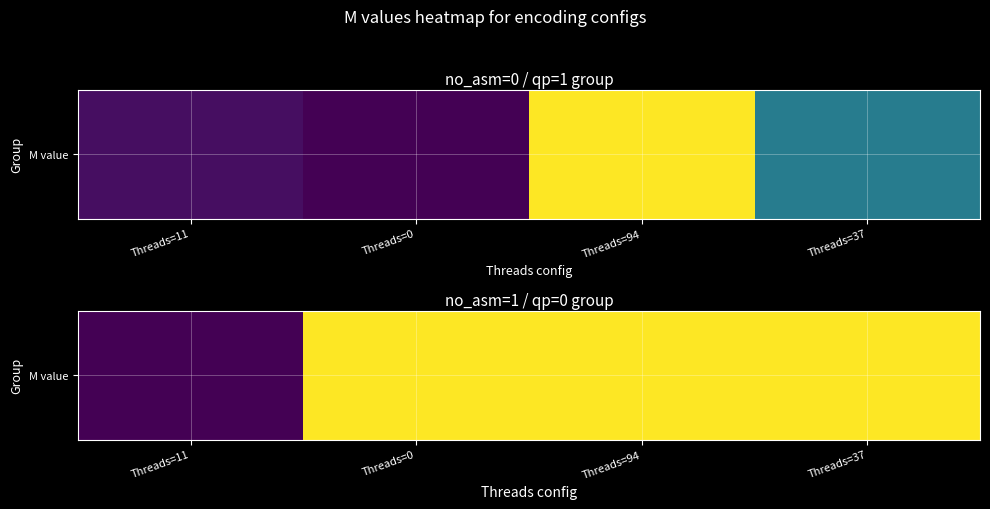

What is the sum of the values at Threads=11 and Threads=0?

1716